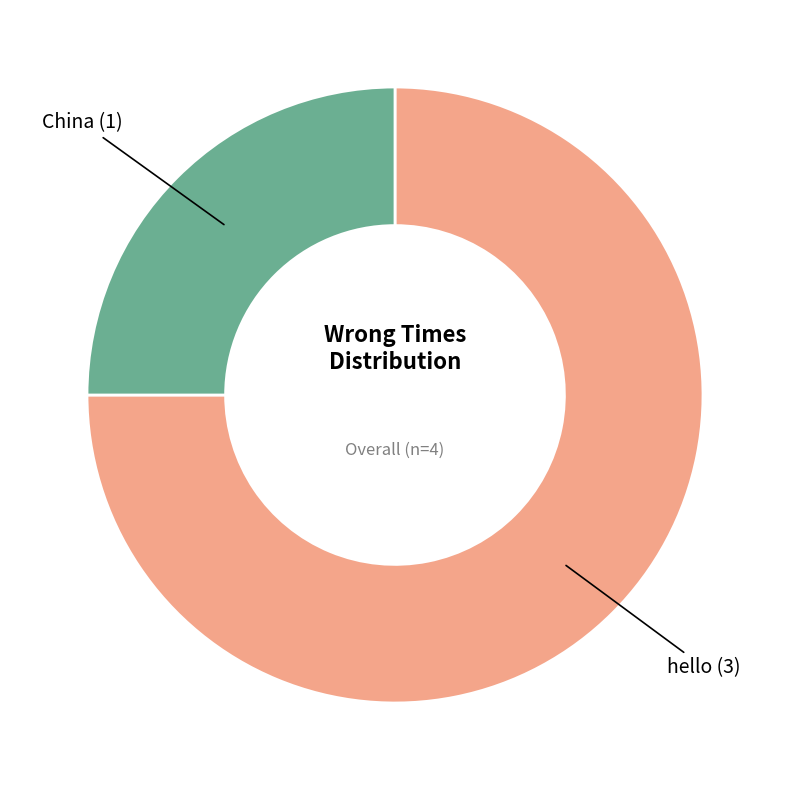

Is China the majority of the pie?

No